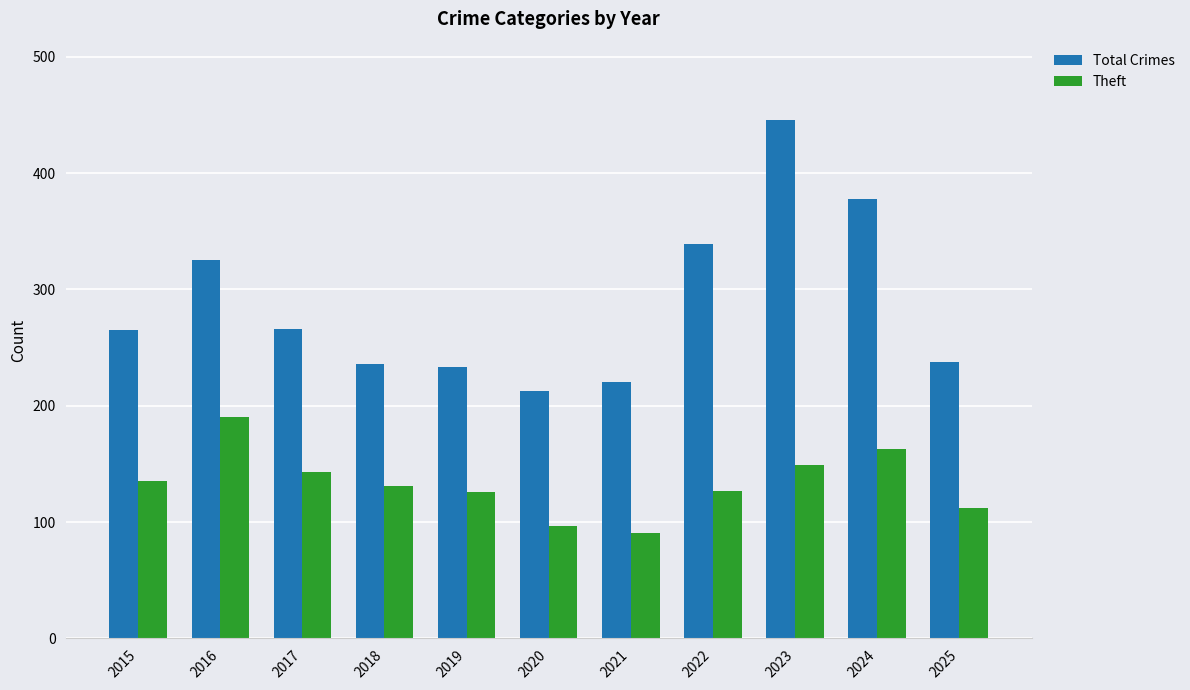

Count the number of data series in this chart.

2